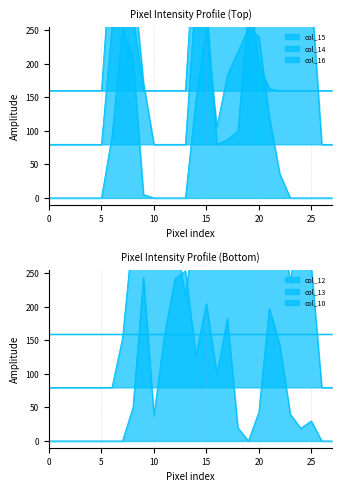

The col_13 series shows 333 at 19. True or false?

True